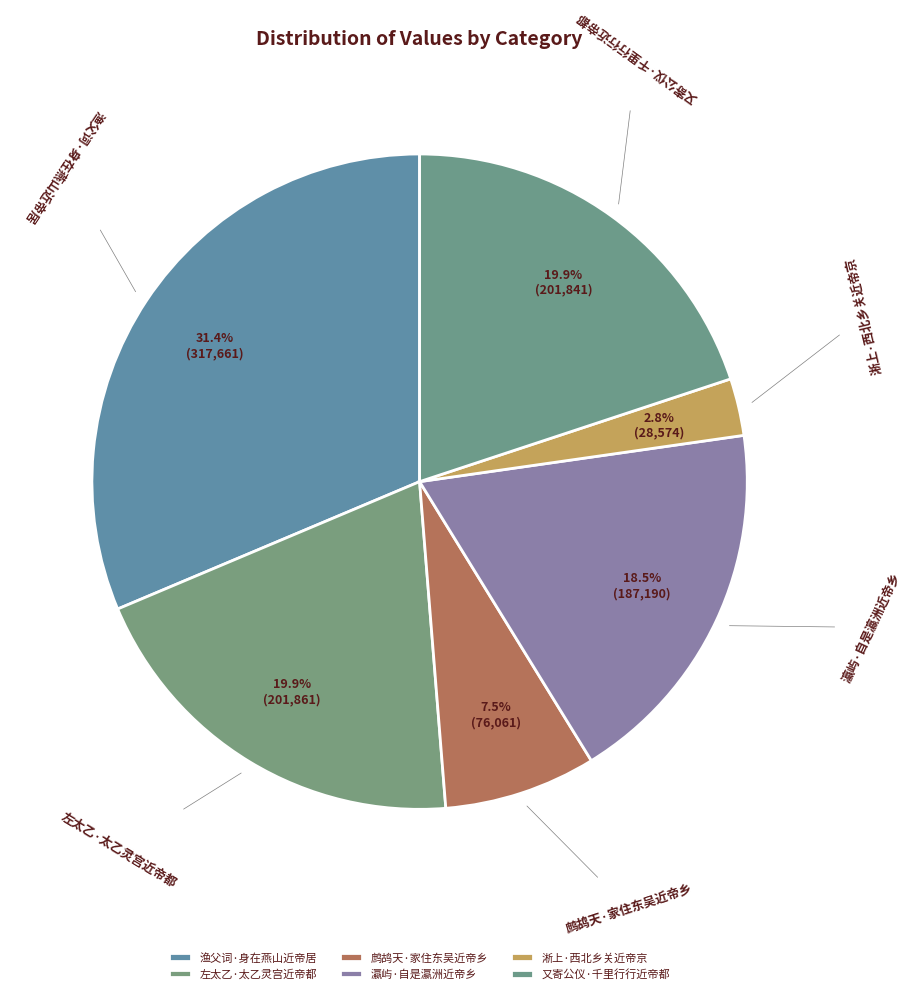

True or false: 渔父词·身在燕山近帝居 accounts for 31% of the total.

True